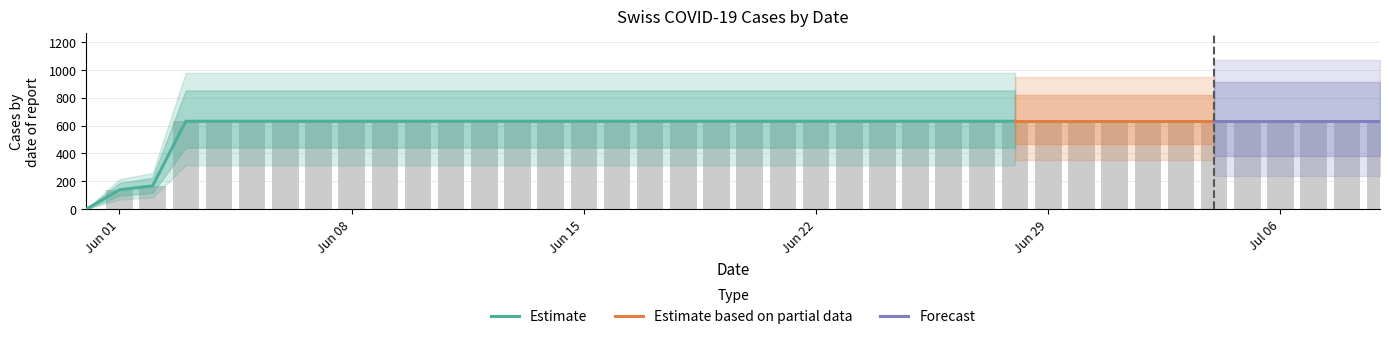

What is the label of the 16th bar from the left?

Jun 15